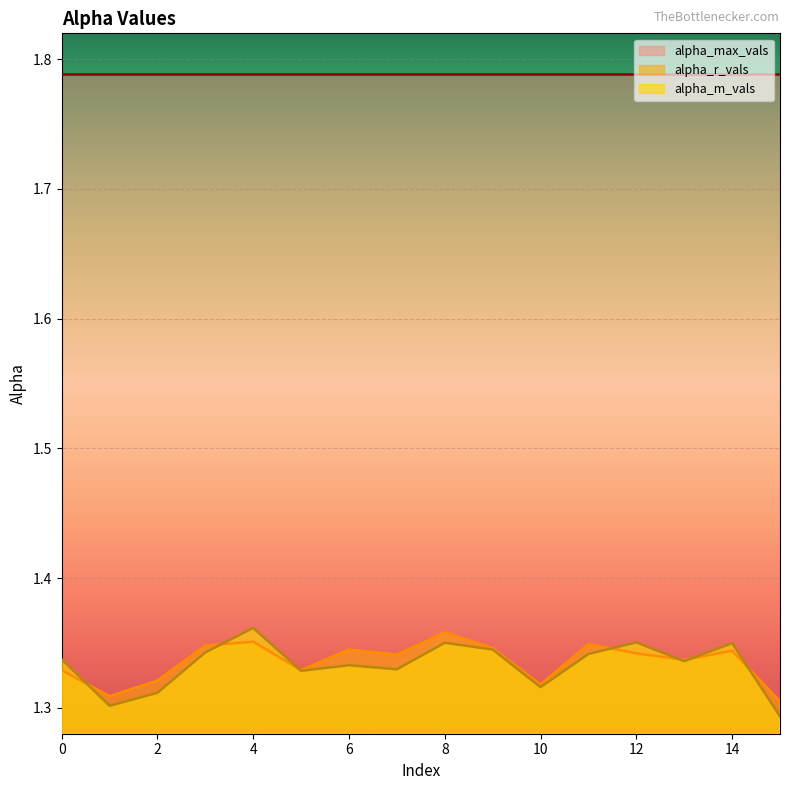

True or false: alpha_r_vals has a value of 0.4 at 6.

False